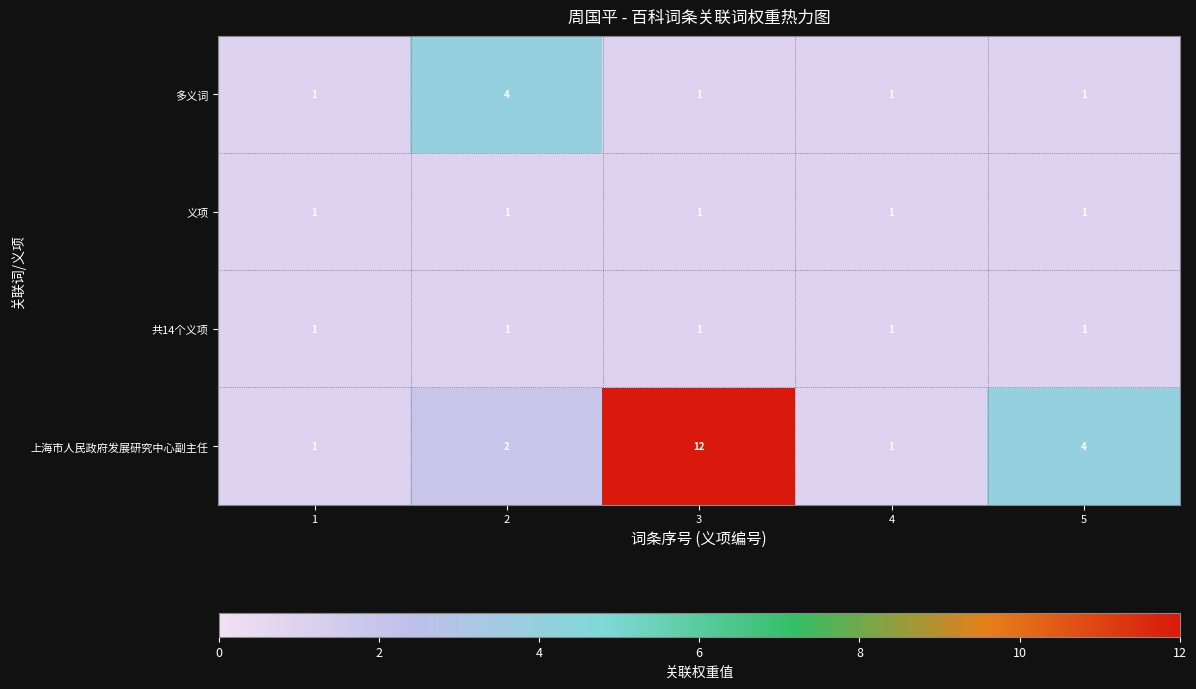

Count the number of categories in the chart.

5